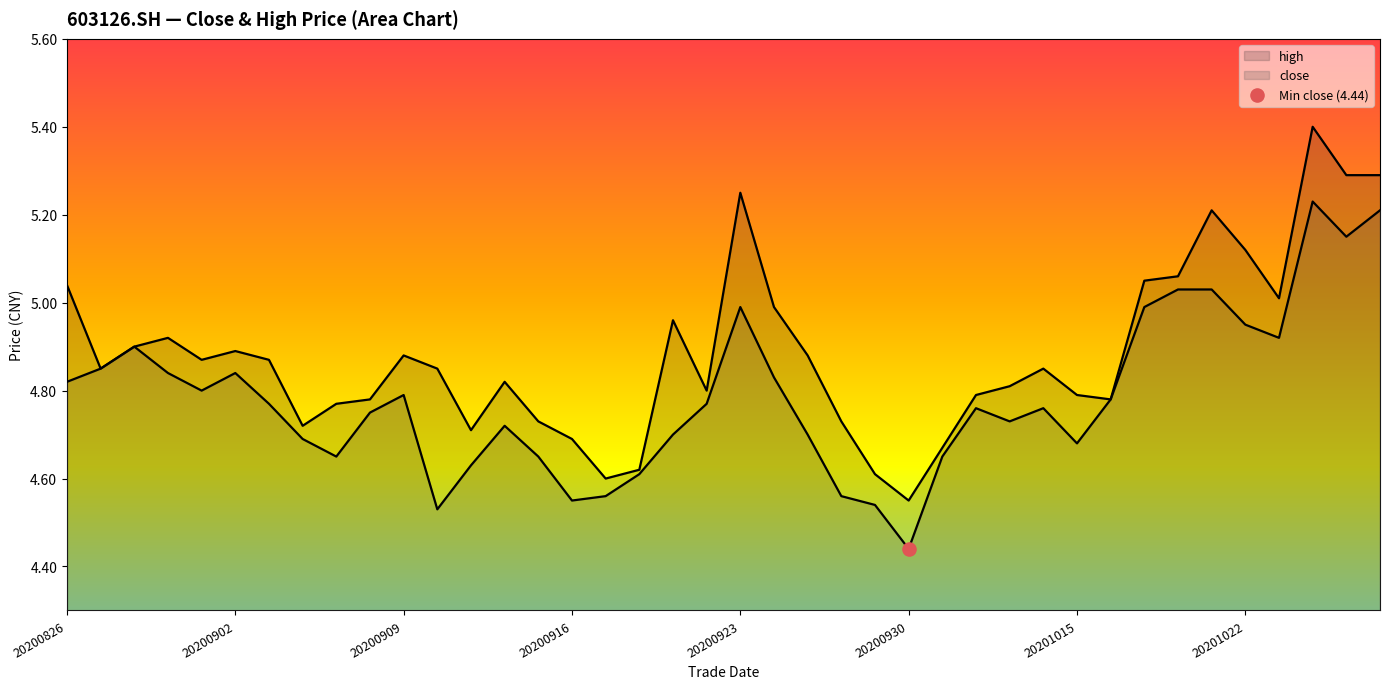

Which series reaches the maximum Y coordinate?

high